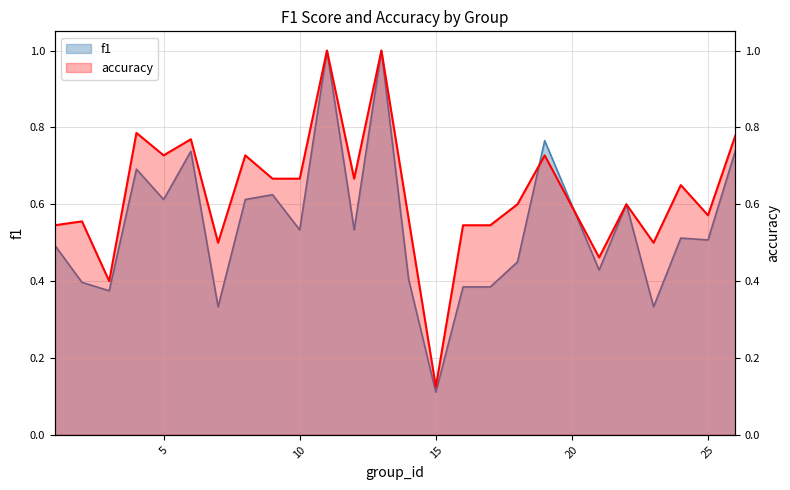

Which category has the lowest value in the f1 series?

15